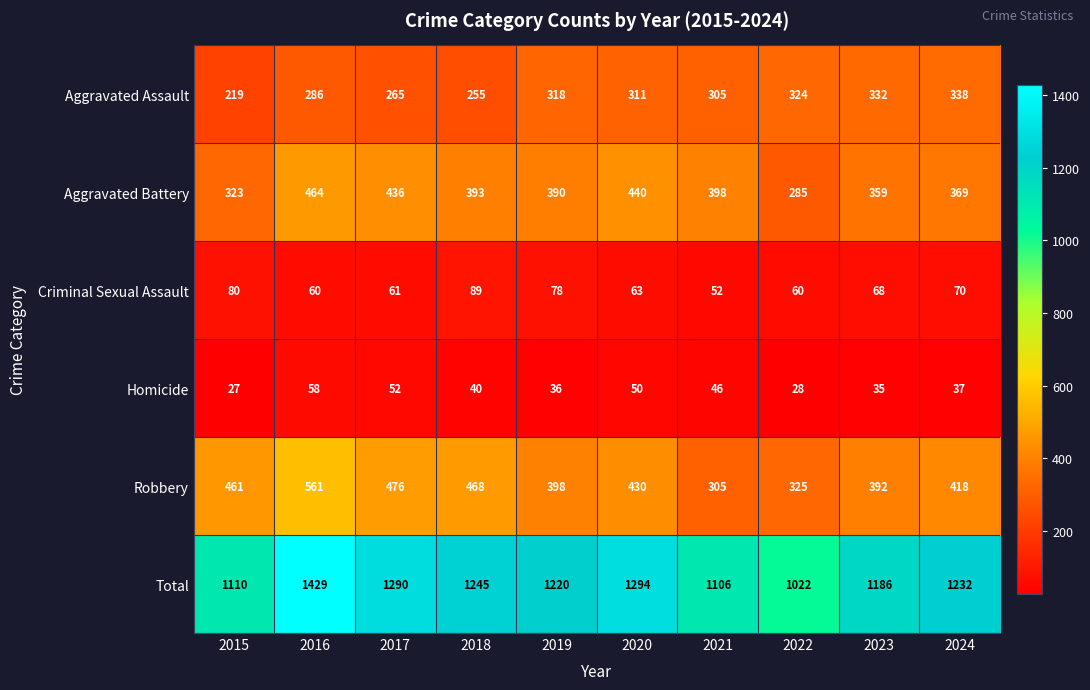

Rank the series by their maximum value, from highest to lowest.

Total, Robbery, Aggravated Battery, Aggravated Assault, Criminal Sexual Assault, Homicide